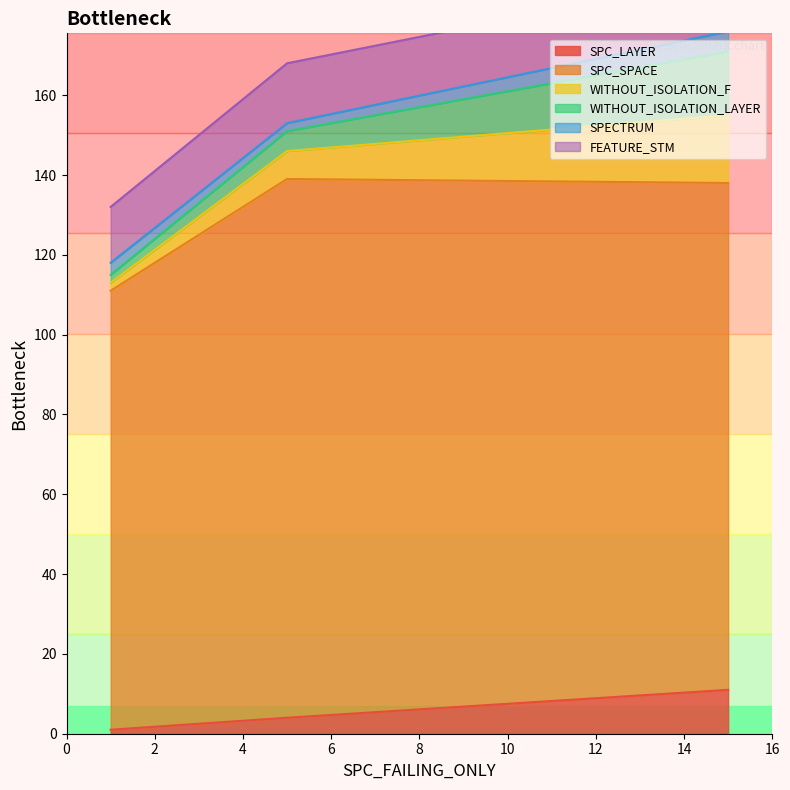

Which has a higher value, 15 or 1?

15